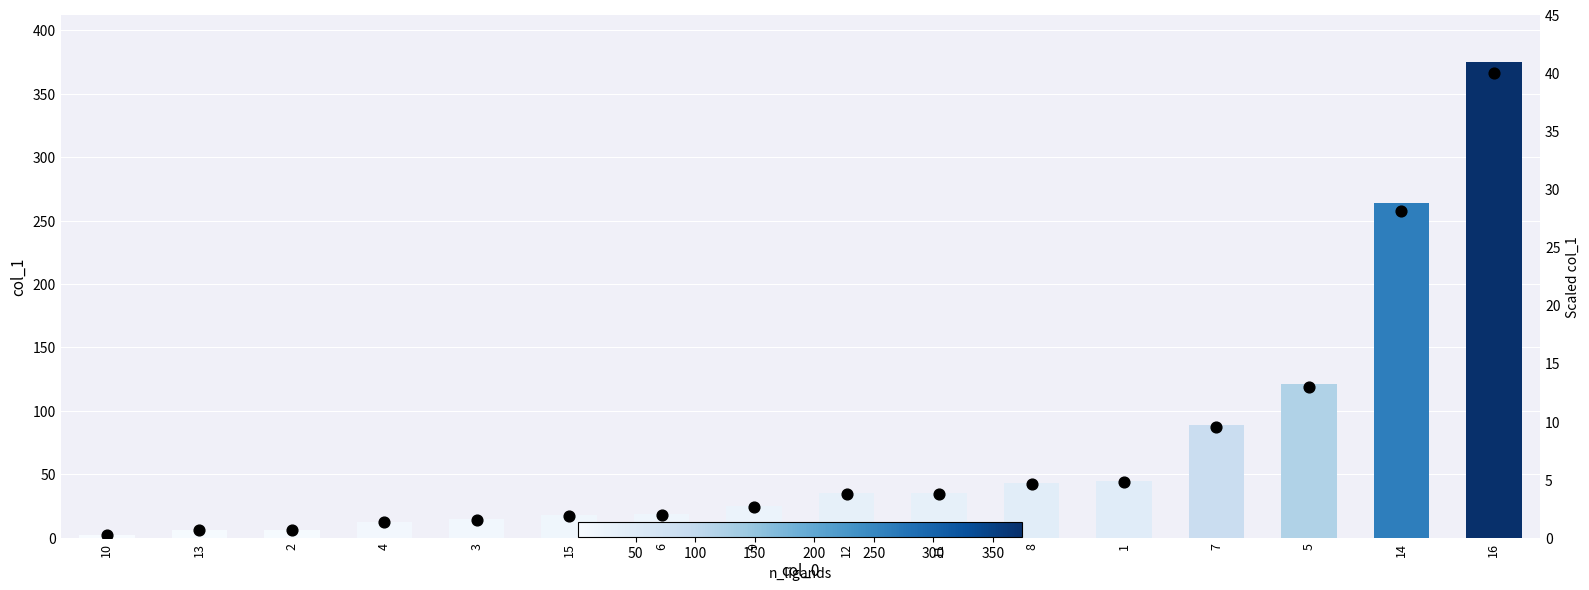

What is the total value across all series at 16?

414.7